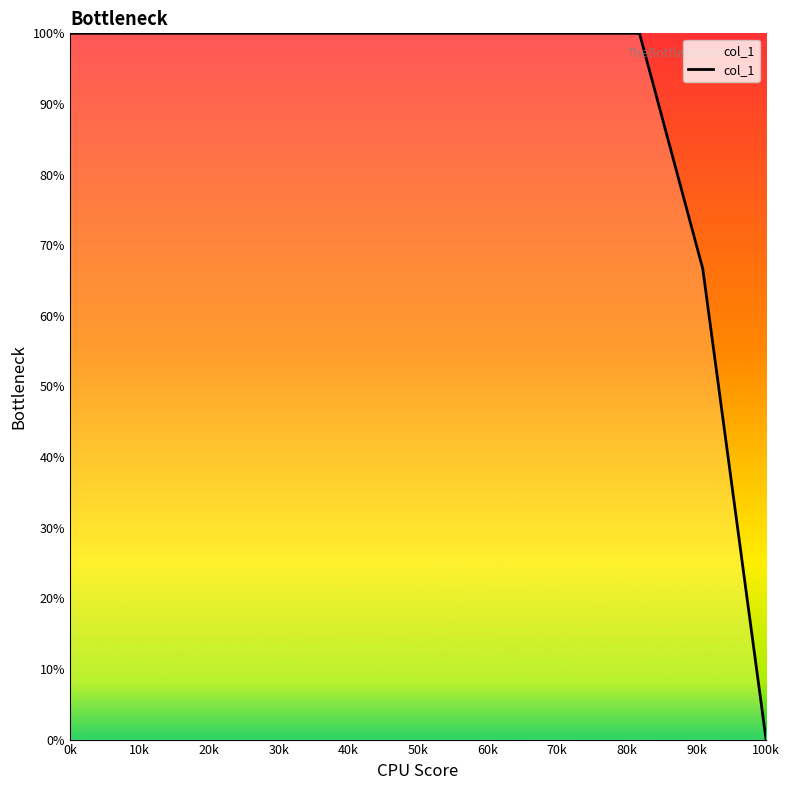

What is the difference between the maximum and minimum values?

100.0